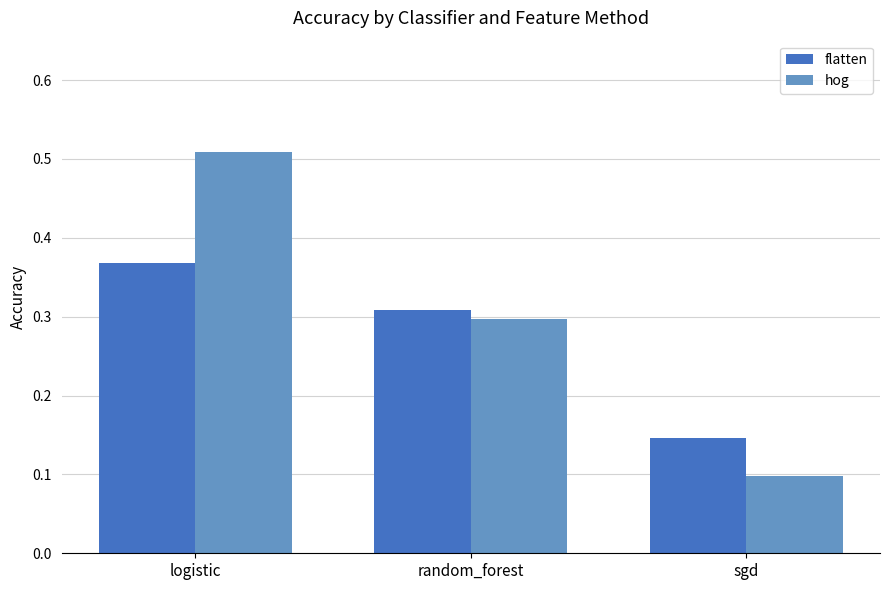

At which category is the sum across all series the highest?

logistic